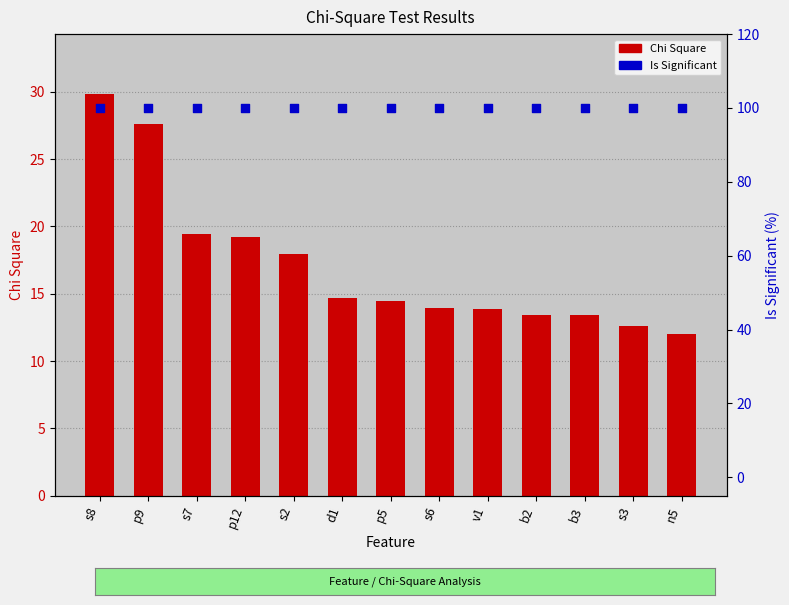

Which series contains the lowest Y value?

Chi Square